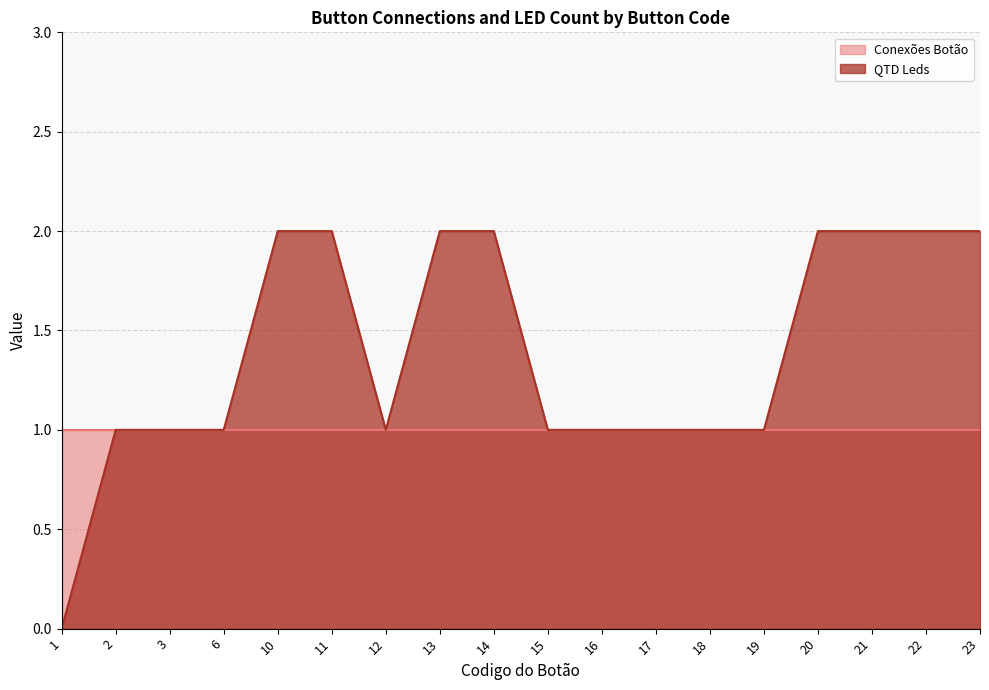

How many lines are shown in the chart?

2